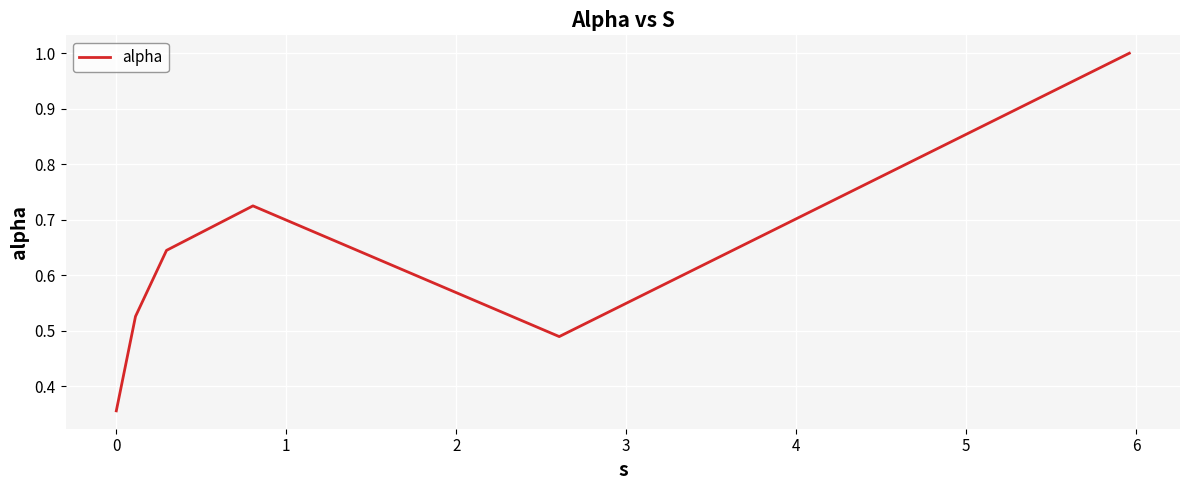

What is the sum of all values?

3.7